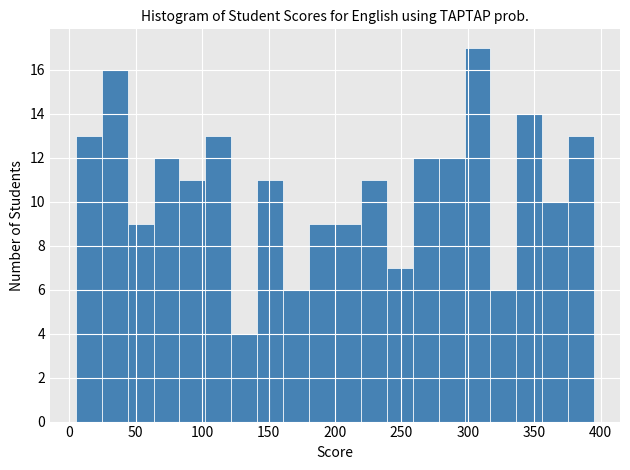

Around what value on the x-axis is the tallest bar? Give the approximate position of its centre, as read against the axis.

305